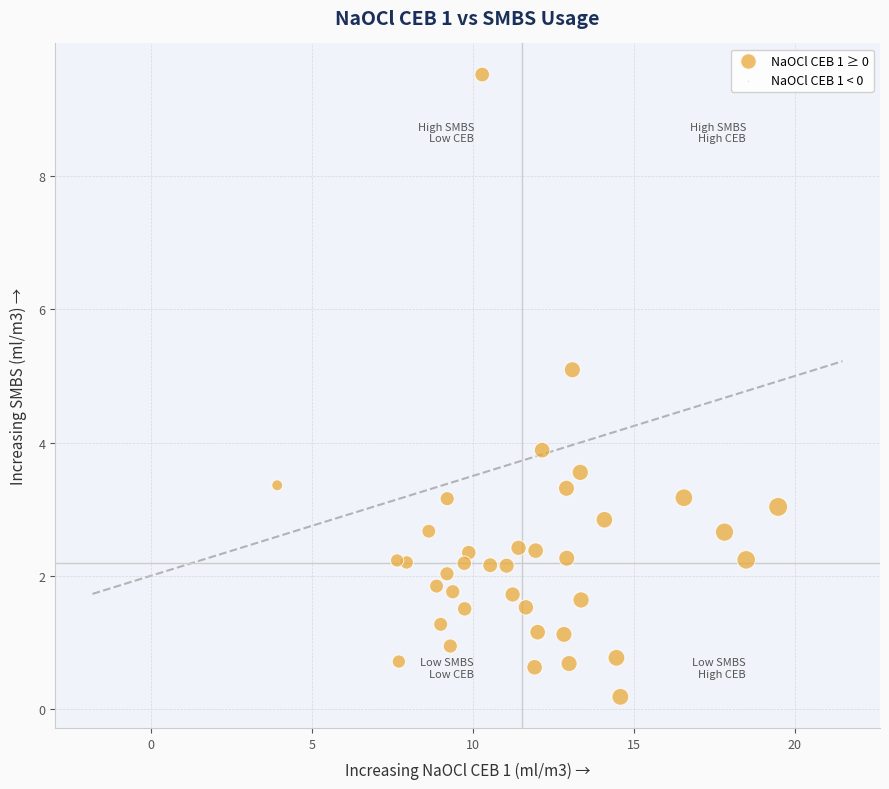

What Y value in the scatter plot is closest to 4?

3.9